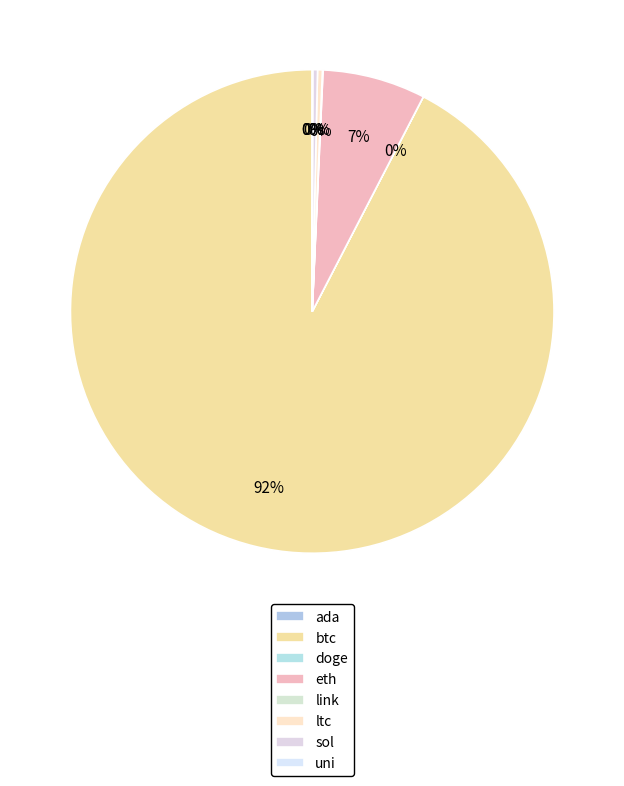

Is there a majority slice in this chart?

Yes